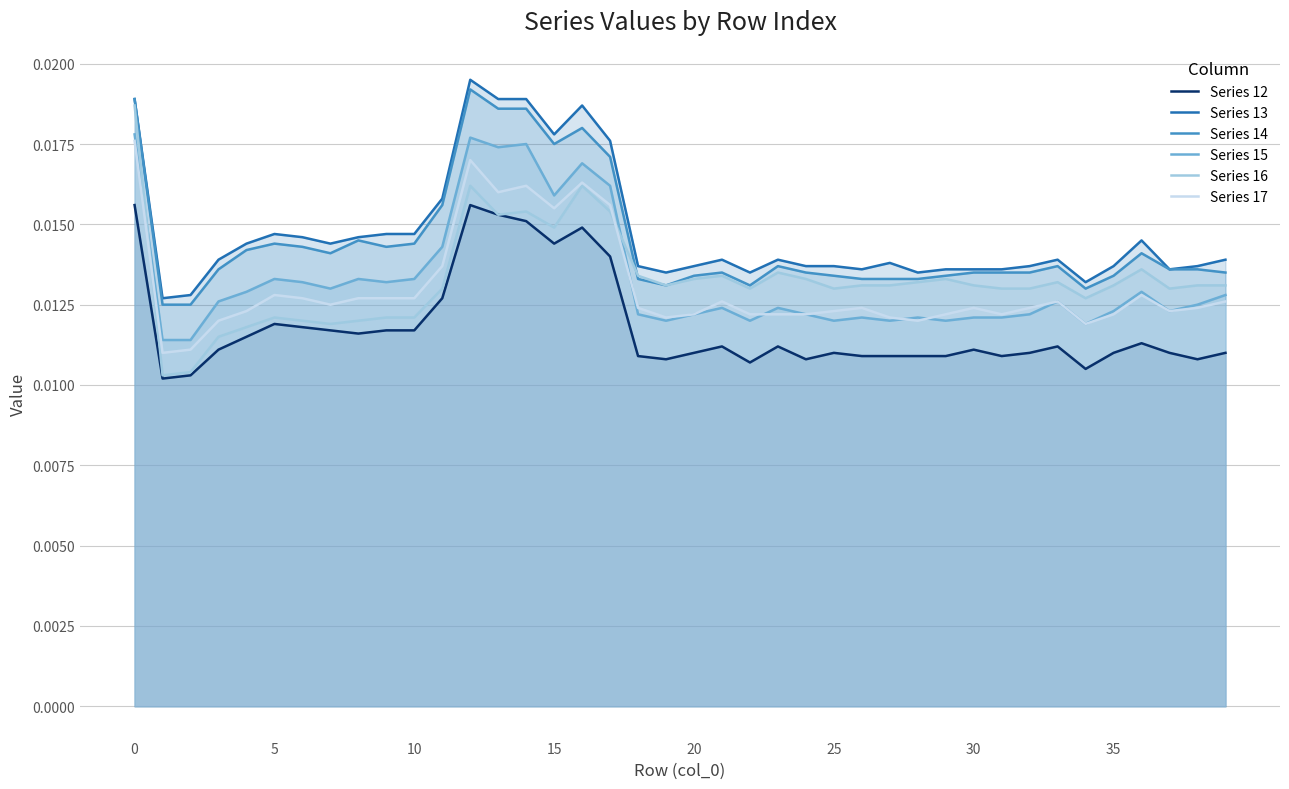

Is it true that Series 12 equals 0.0 at 30?

False